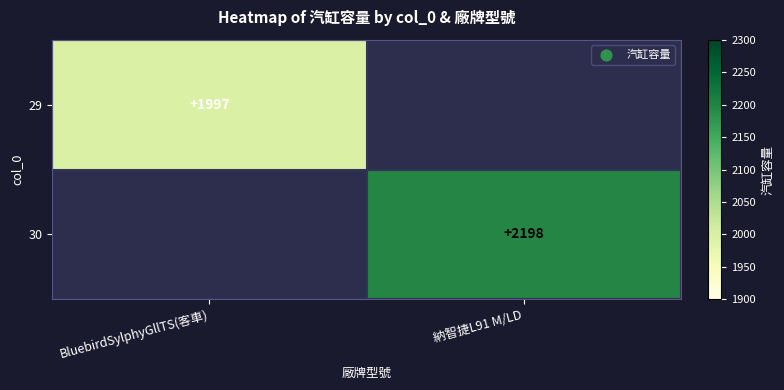

Between BluebirdSylphyGllTS(客車) and 納智捷L91 M/LD, which is larger?

納智捷L91 M/LD